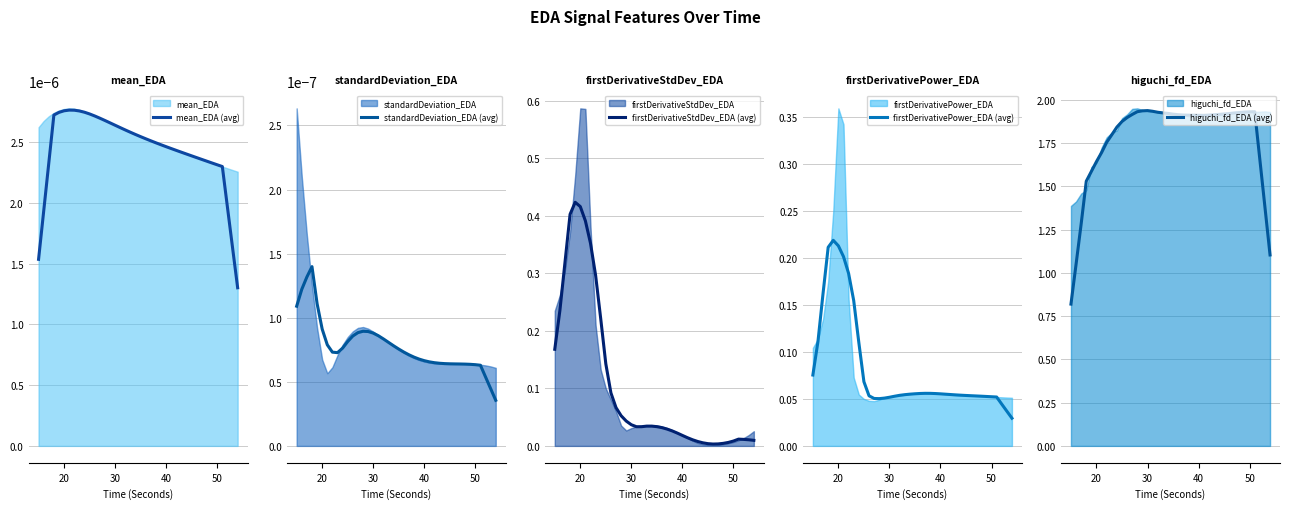

True or false: firstDerivativePower_EDA (avg) has a value of 0.0 at 20.

False